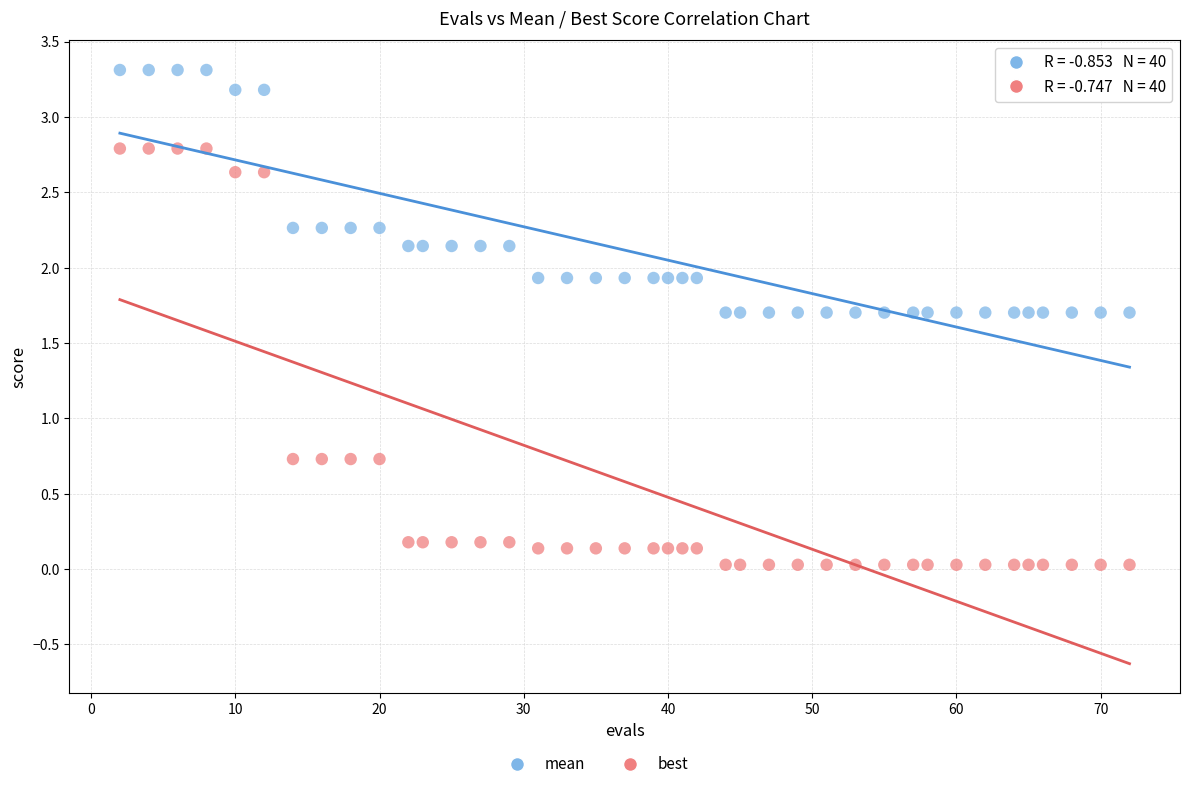

Which series reaches the maximum Y coordinate?

mean